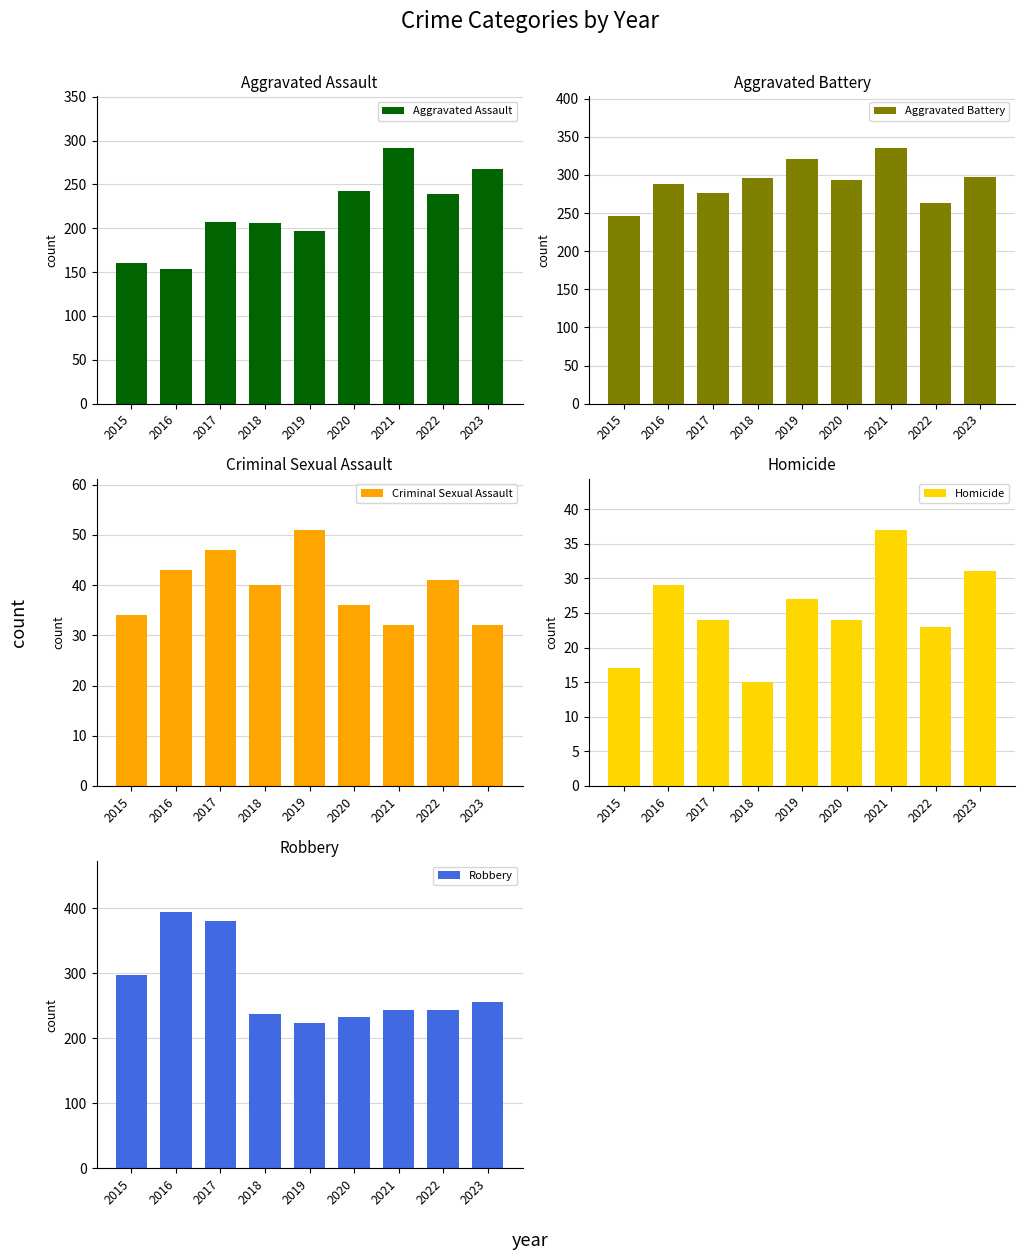

At how many categories does at least one series exceed 53?

9